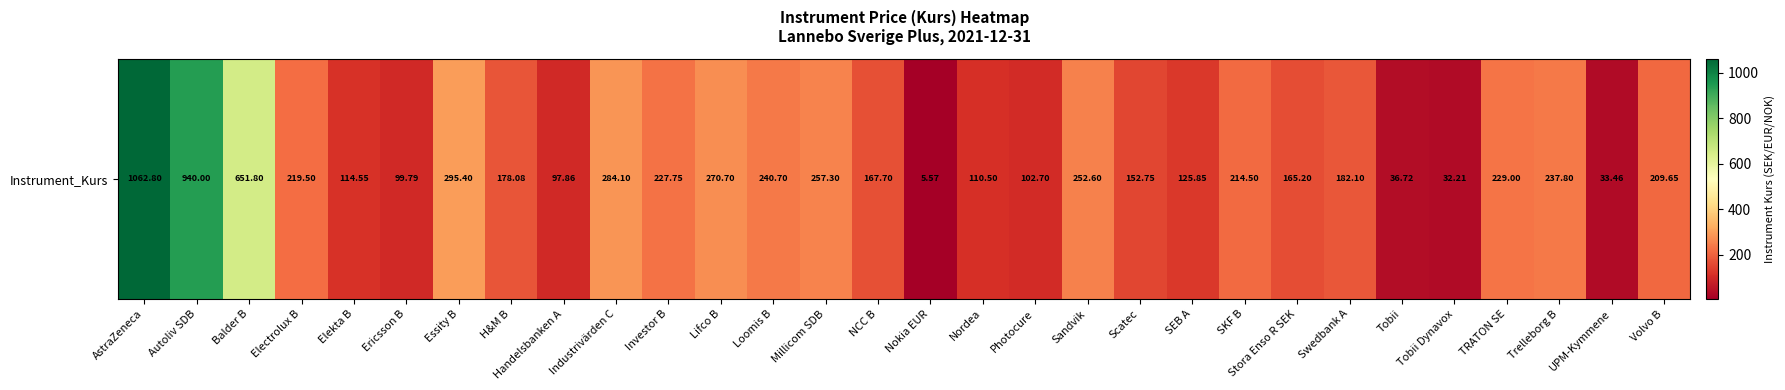

What is the sum of all values?

7198.6